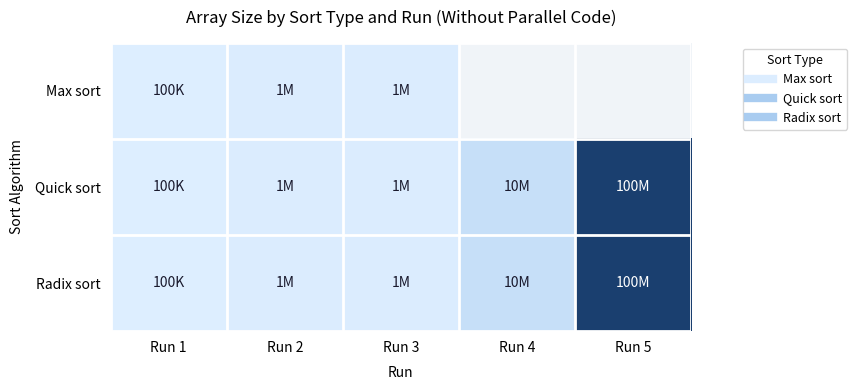

What is the sum of all Quick sort values?

112100000.0